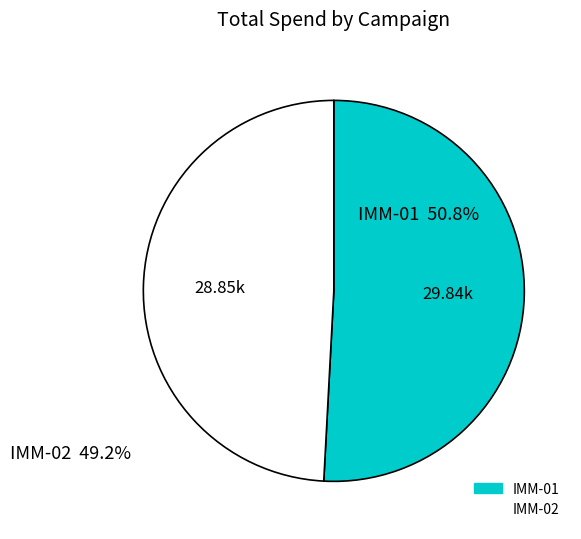

Rank the categories by value from lowest to highest.

IMM-02, IMM-01